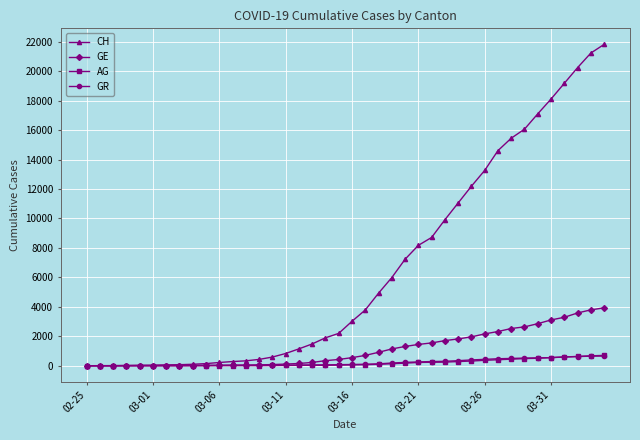

How many categories are shown in the chart?

40